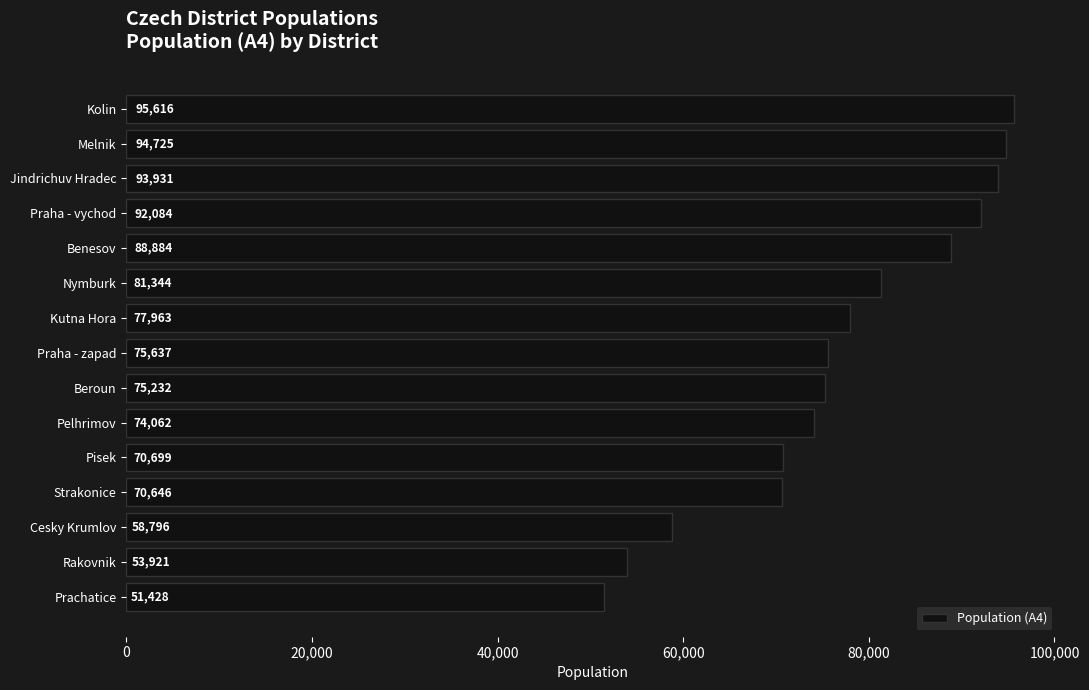

What is the change in value from Praha - zapad to Praha - vychod?

+16447